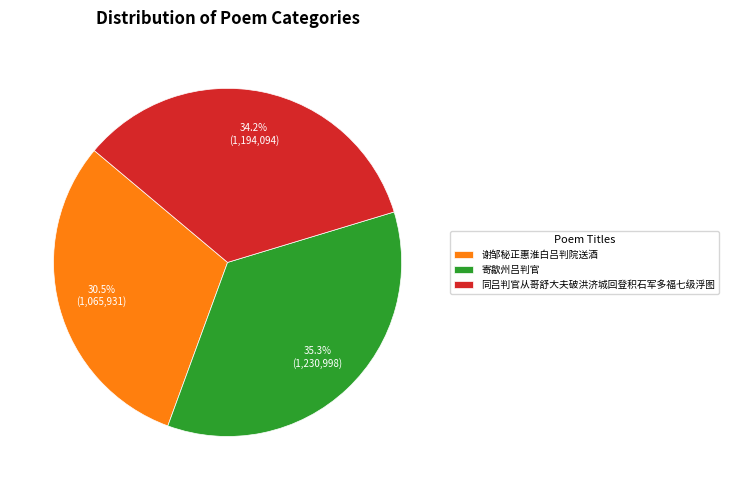

How much of the chart is everything except 同吕判官从哥舒大夫破洪济城回登积石军多福七级浮图?

65.8%